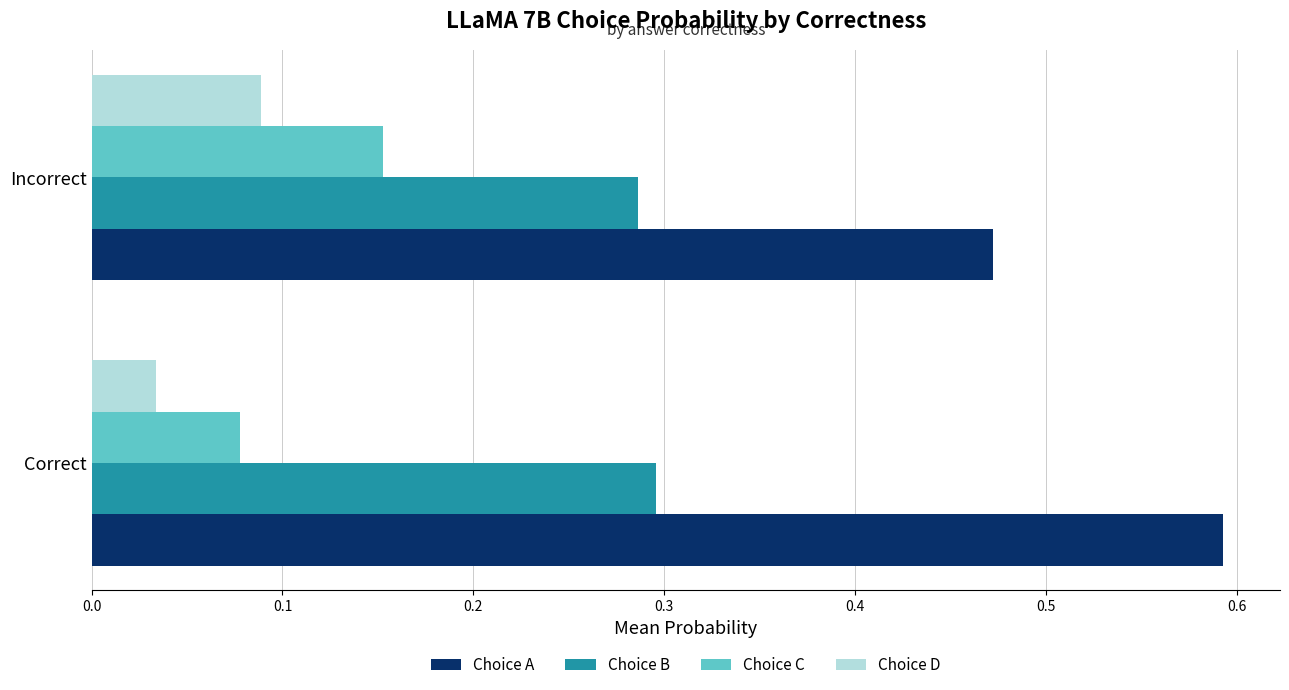

What are all the series names shown in the legend?

Choice A, Choice B, Choice C, Choice D